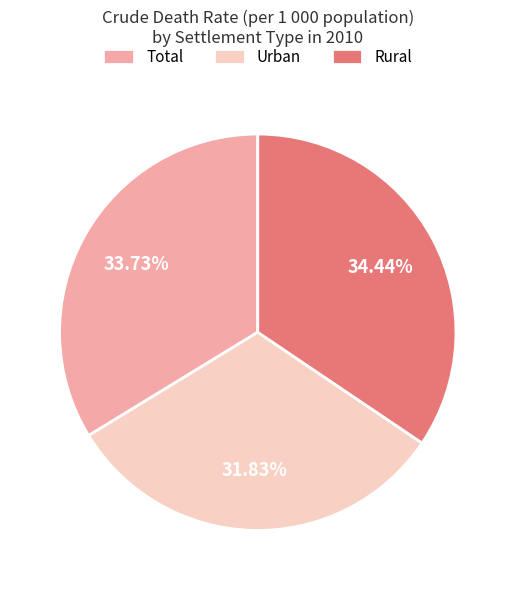

To the nearest percent, what portion does Total represent?

34%